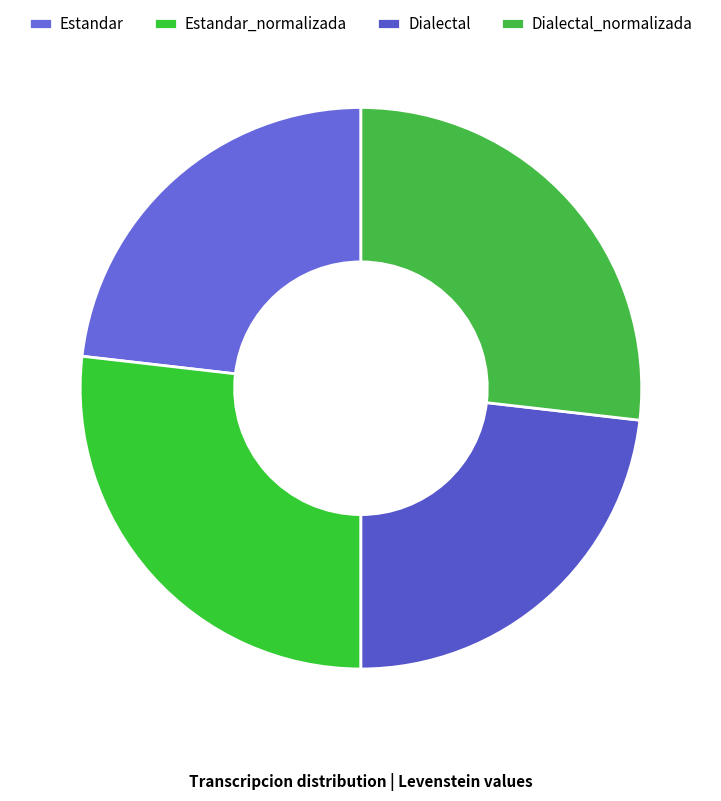

Is there any slice that represents more than half of the pie?

No